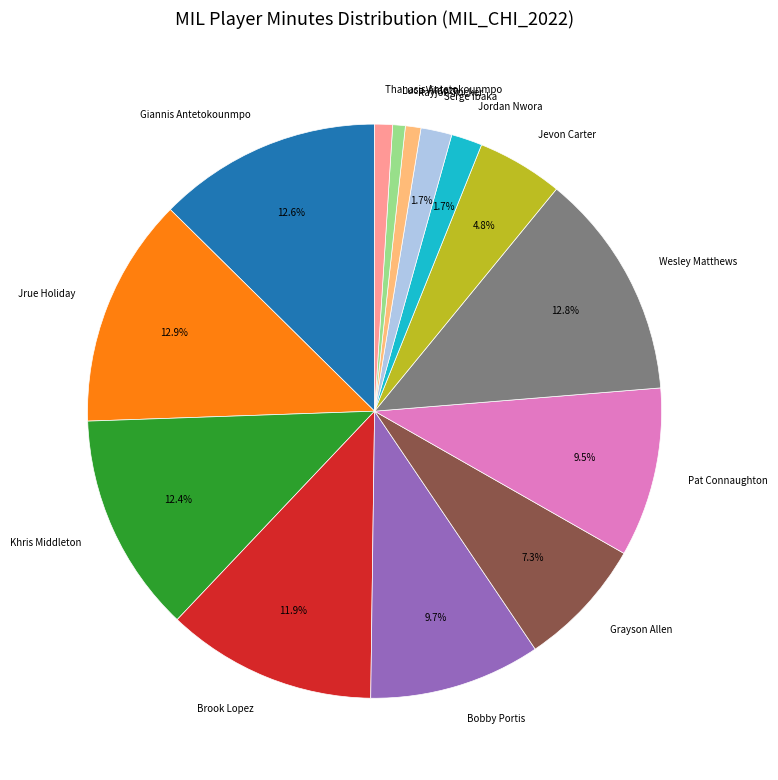

To the nearest percent, what is the difference between the Jevon Carter and Luca Vildoza slice percentages?

4%